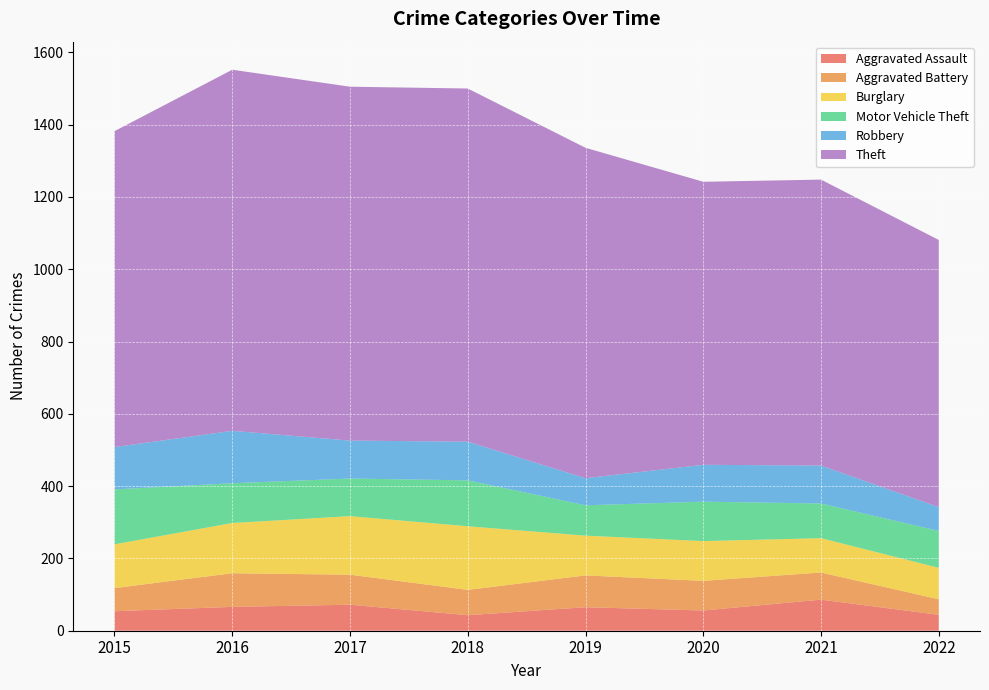

Reading left to right, transcribe all the data shown in this chart.

Aggravated Assault: 54	66	72	43	65	56	86	44
Aggravated Battery: 64	93	83	70	88	82	75	43
Burglary: 121	139	162	176	110	110	95	87
Motor Vehicle Theft: 152	110	104	127	84	109	96	102
Robbery: 117	145	105	107	75	102	105	66
Theft: 874	999	979	977	914	783	791	739